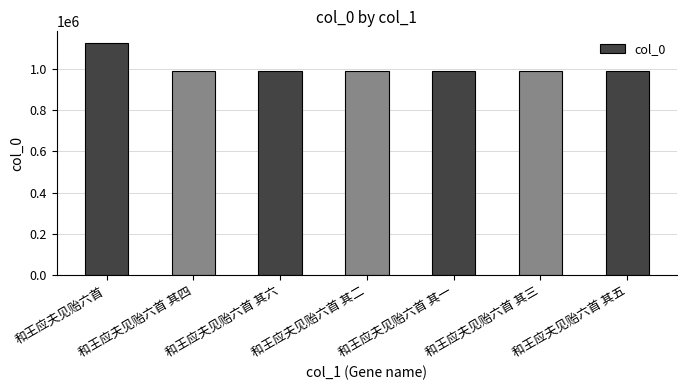

Are the bars grouped side by side (vs. stacked)?

No